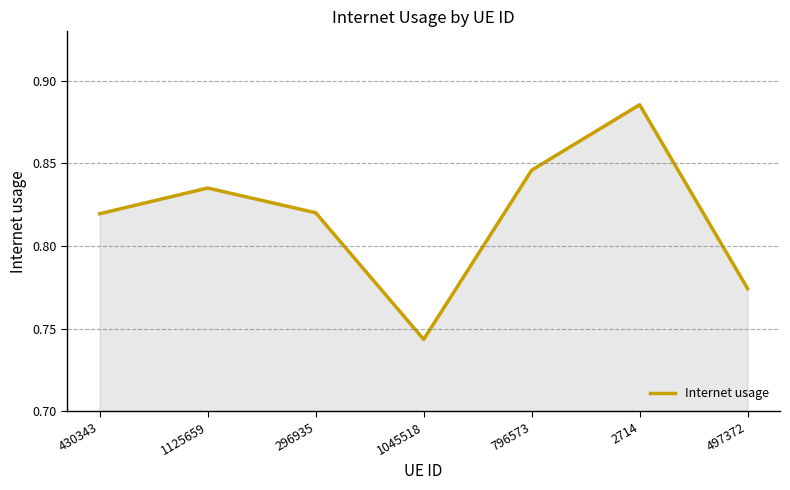

Which has a higher value, 796573 or 1125659?

796573